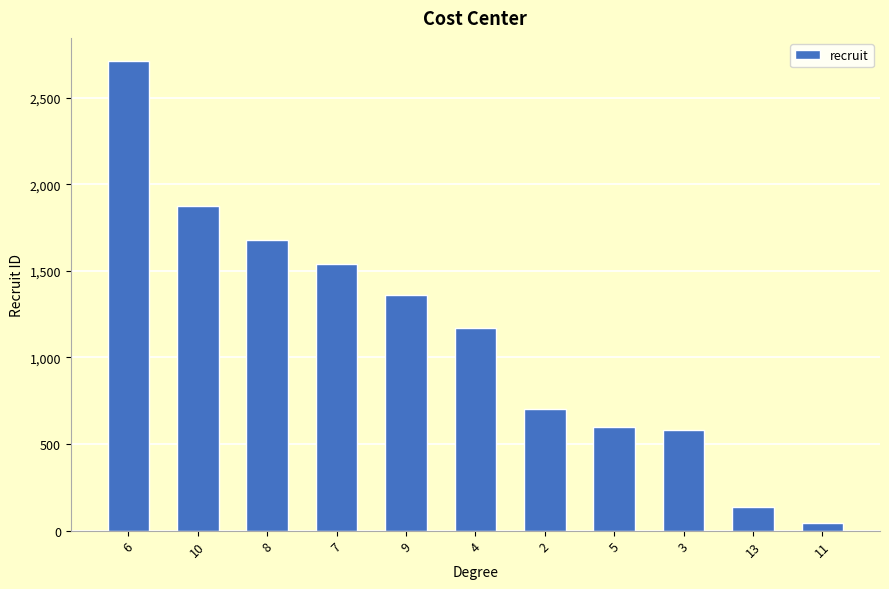

What is the greatest value displayed?

2710